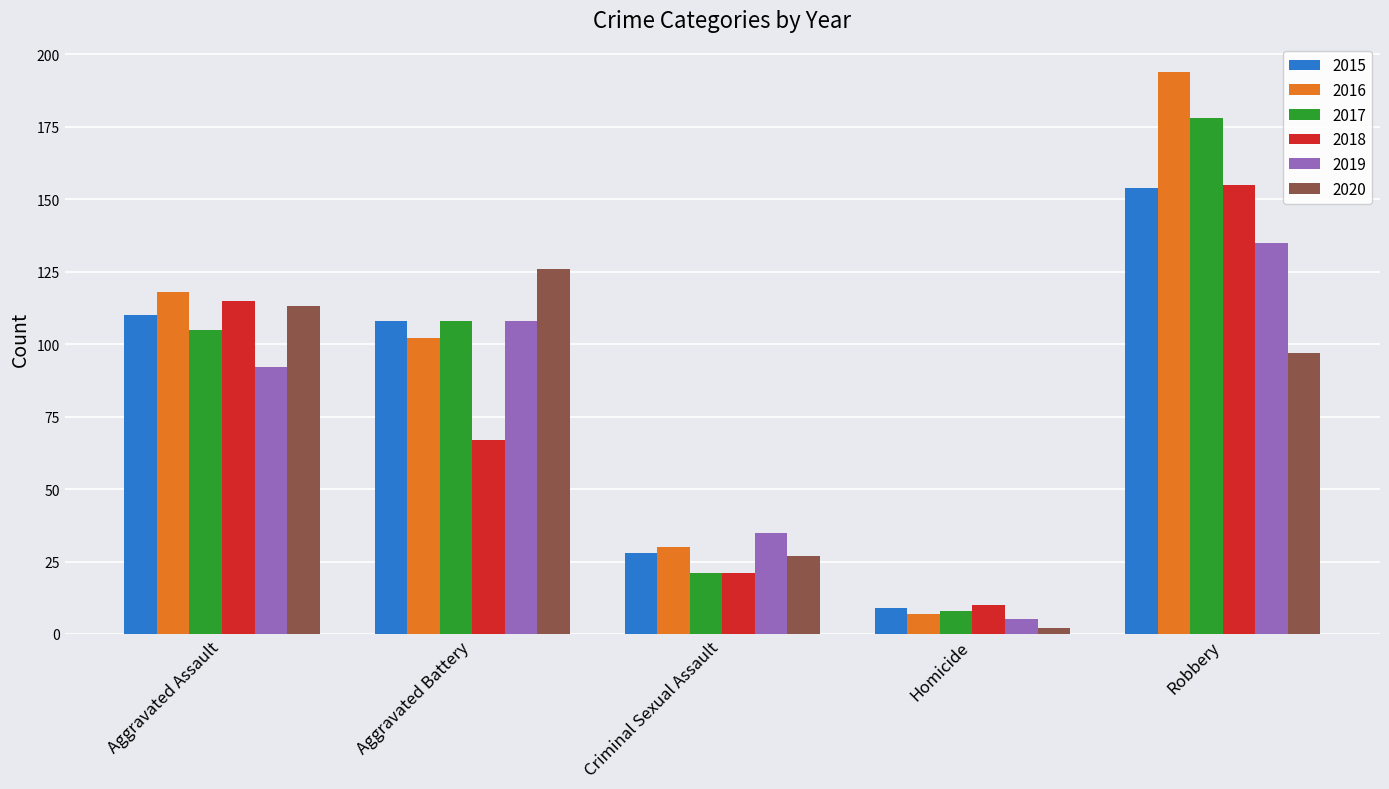

How many 2019 values are between 35 and 108?

3